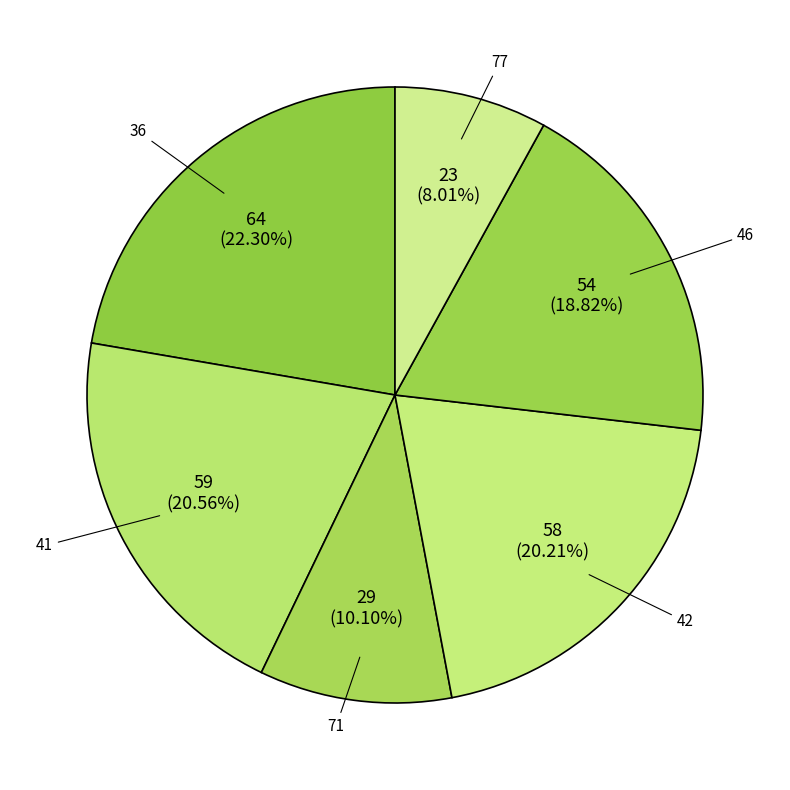

What is the ratio of the value at 41 to the value at 71?

2.0